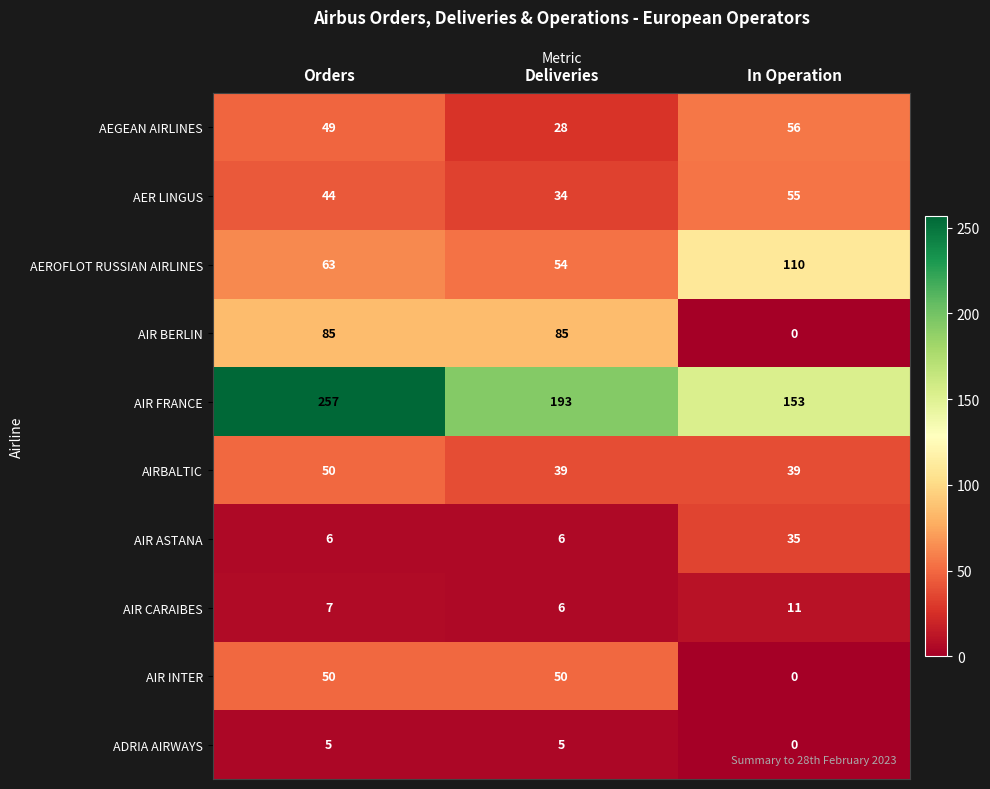

What is the sum of all AEROFLOT RUSSIAN AIRLINES values?

227